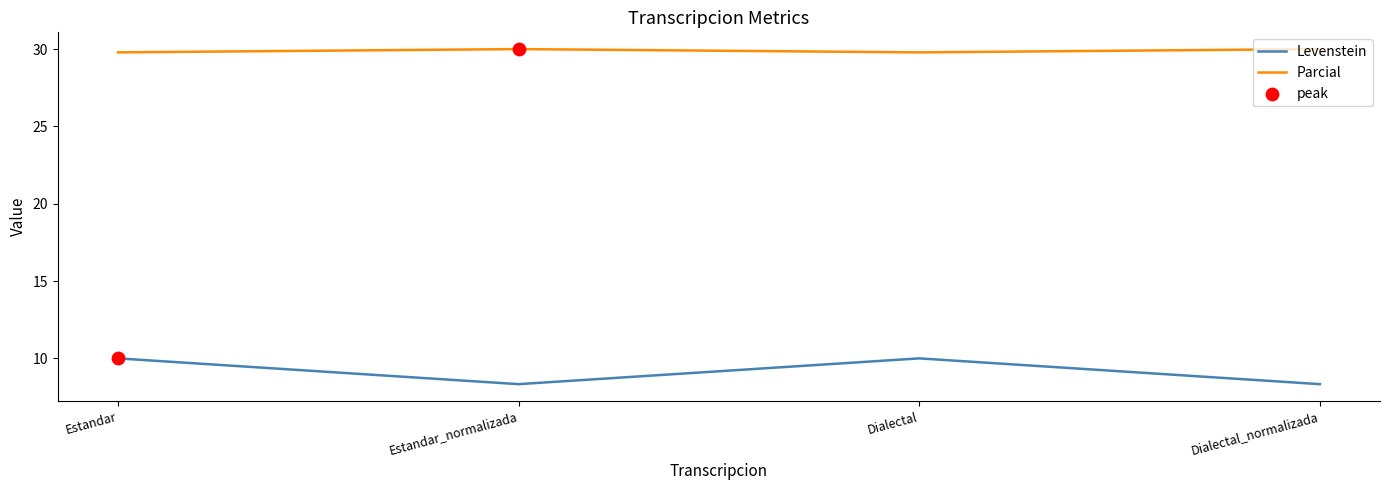

Which series has the largest total across all categories?

Parcial